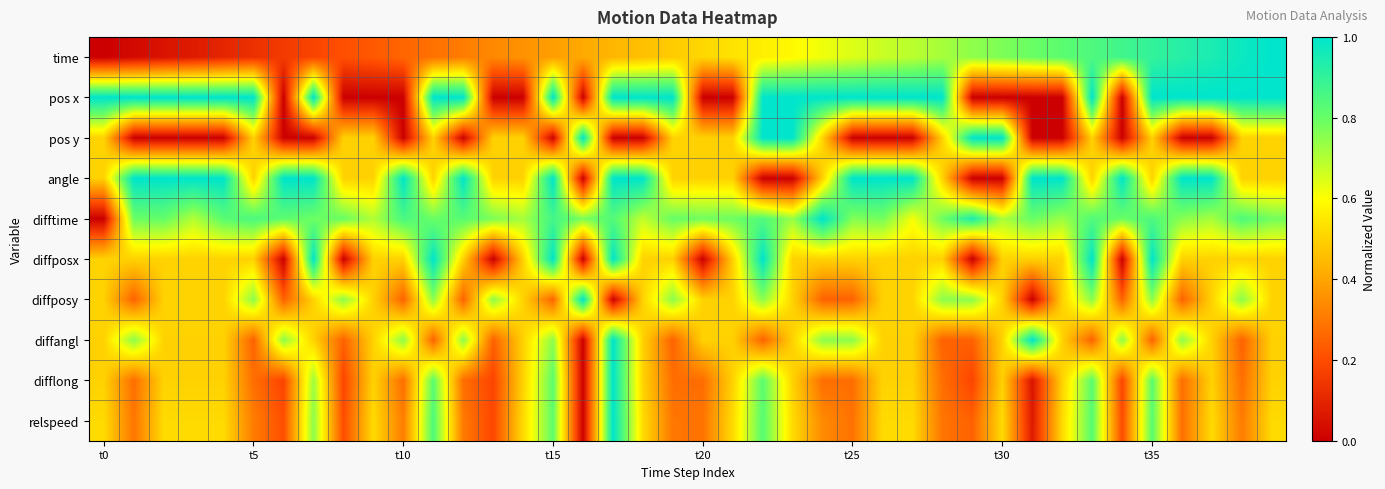

Which series has the widest spread of values?

time